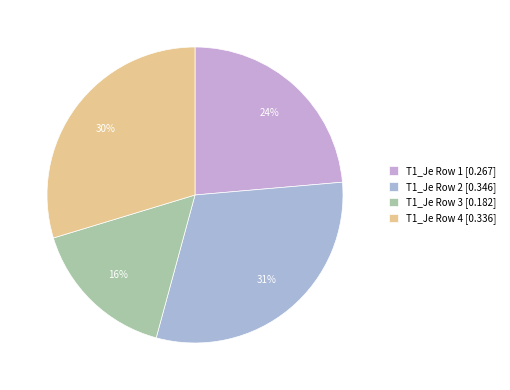

How many segments does this pie chart have?

4